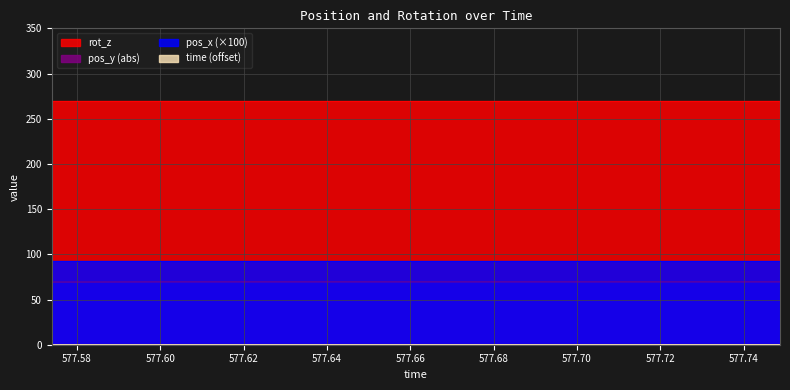

Which category has the lowest value across all series?

577.574